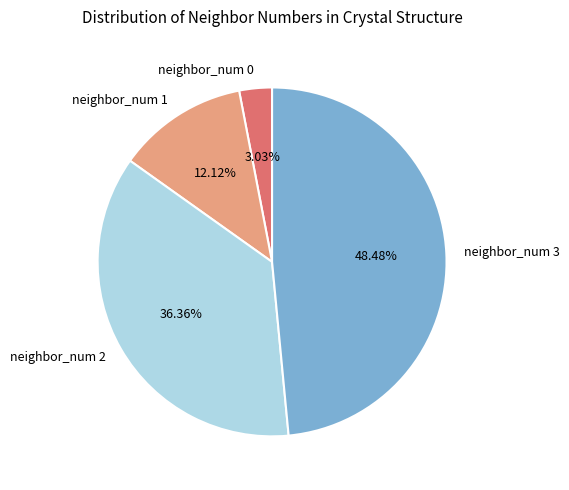

What is the largest slice in the pie chart?

neighbor_num 3